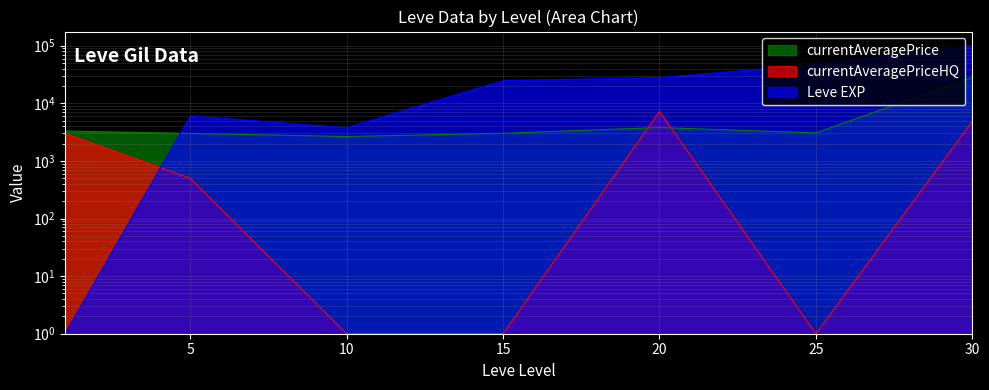

Between 30 and 10, which is larger?

30